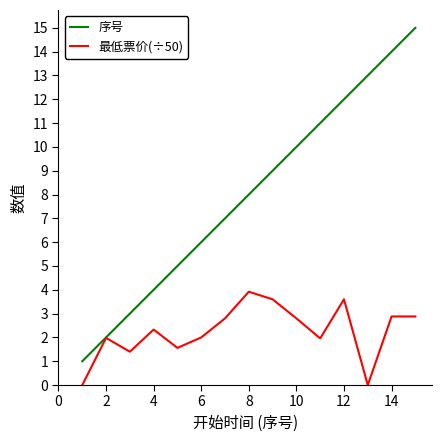

Which series has the largest range (max minus min)?

序号